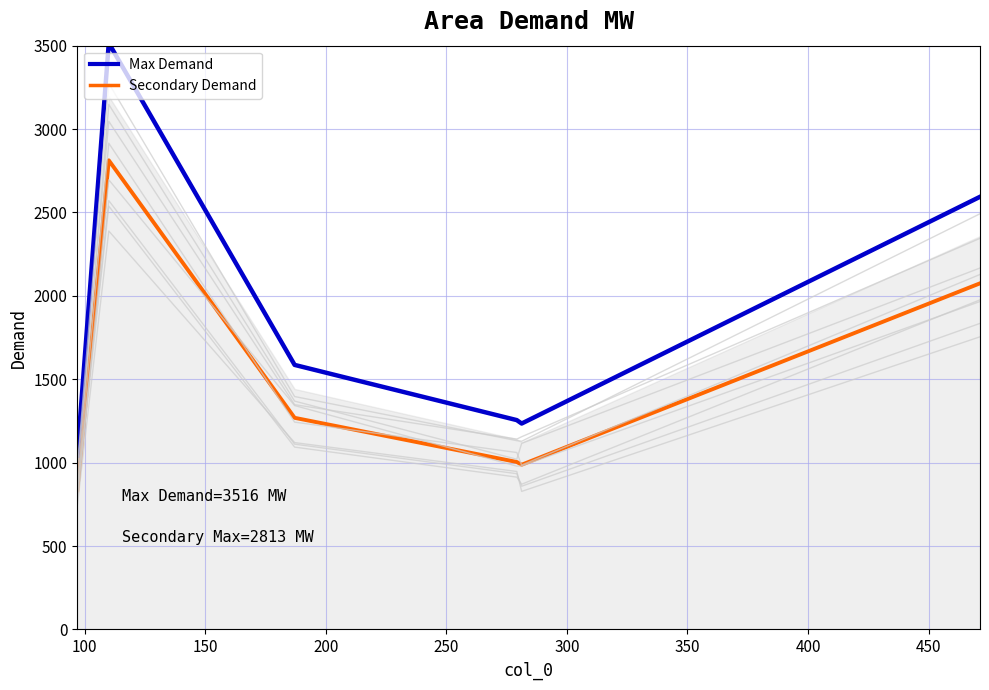

Where does the Max Demand series first go above 1586?

100